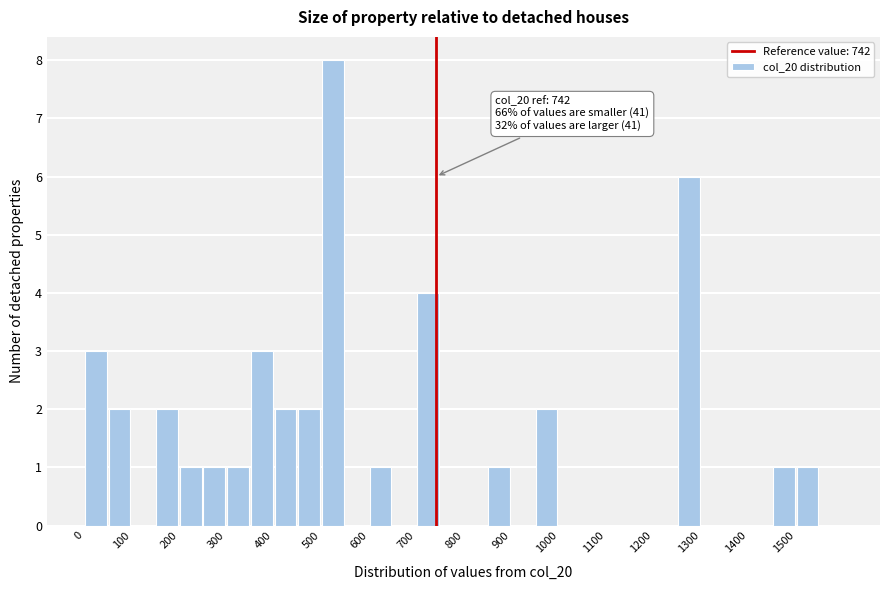

Over which range of the x-axis is the bar tallest?

500 to 550